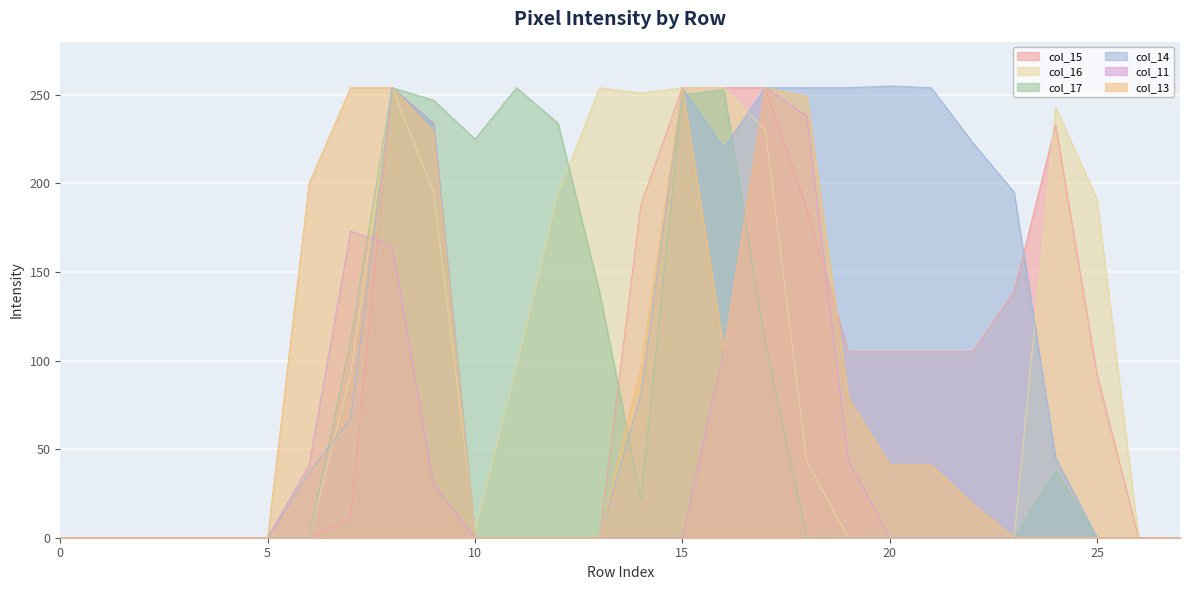

At how many categories does at least one series exceed 2?

20